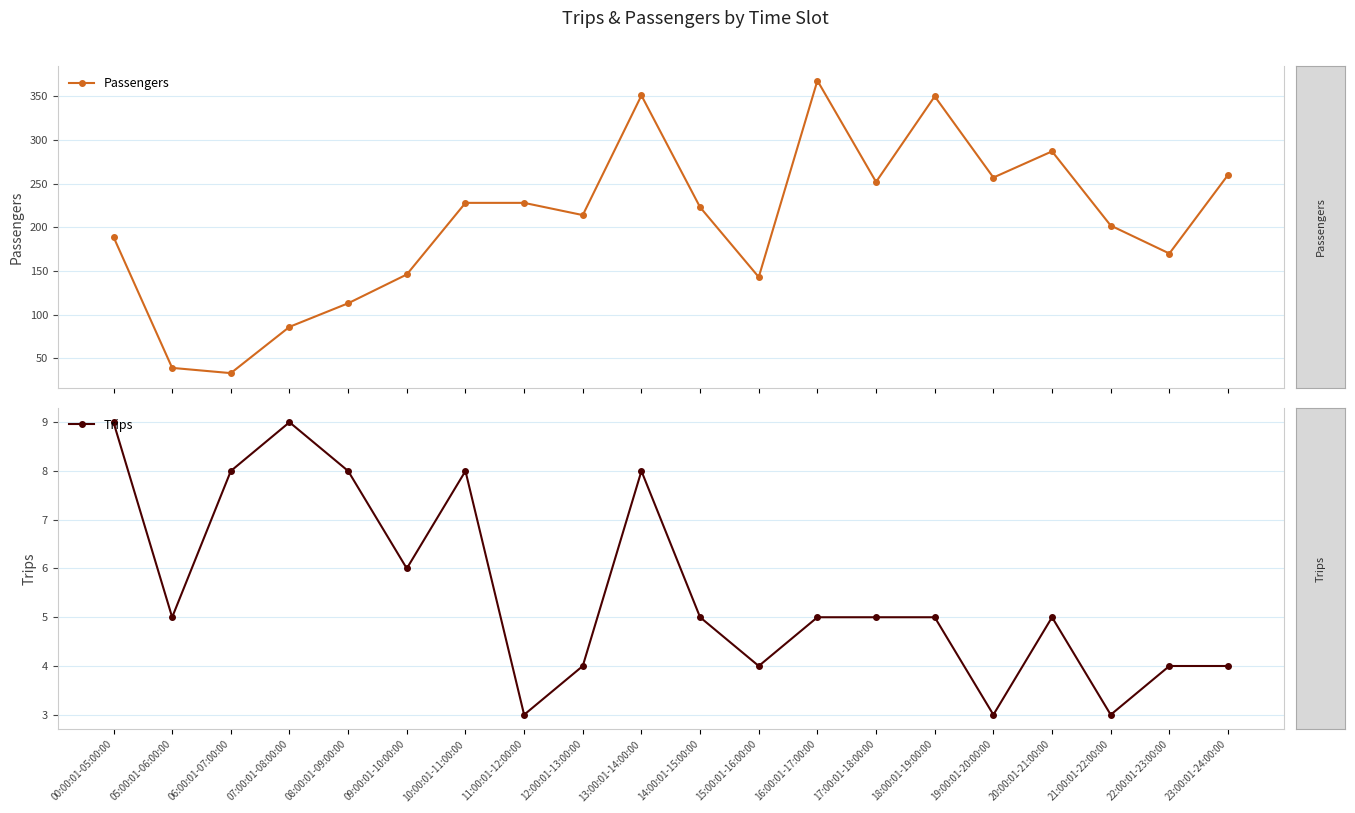

What is the label of the 3rd point from the right?

21:00:01-22:00:00